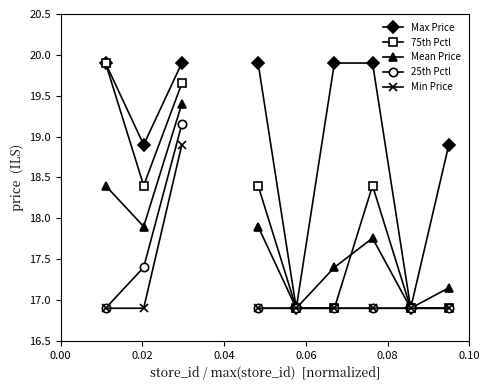

What are all the series names shown in the legend?

Max Price, 75th Pctl, Mean Price, 25th Pctl, Min Price